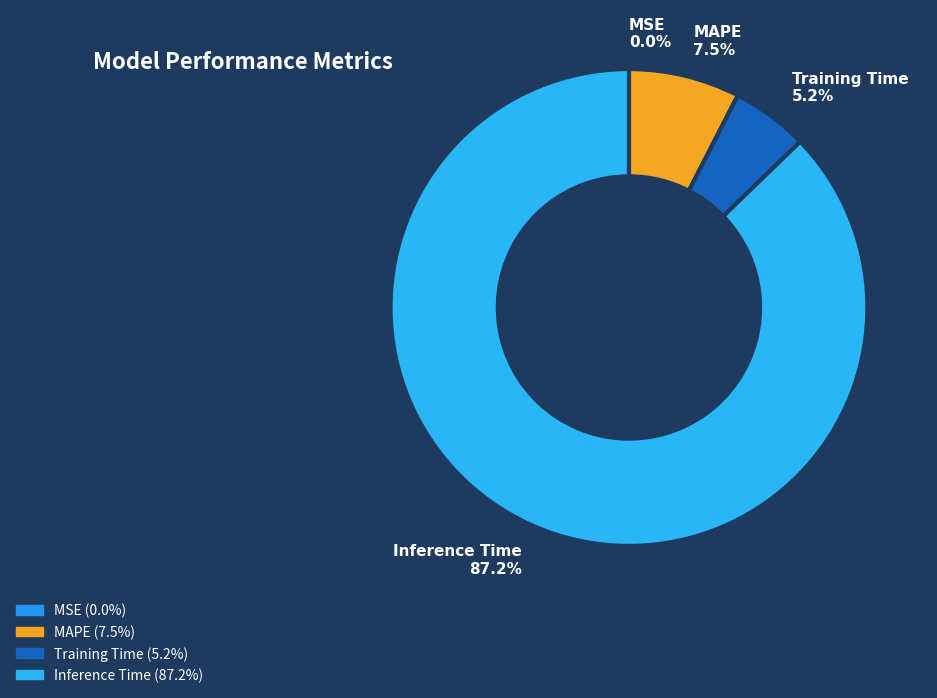

To the nearest percent, what is the average slice percentage?

25%